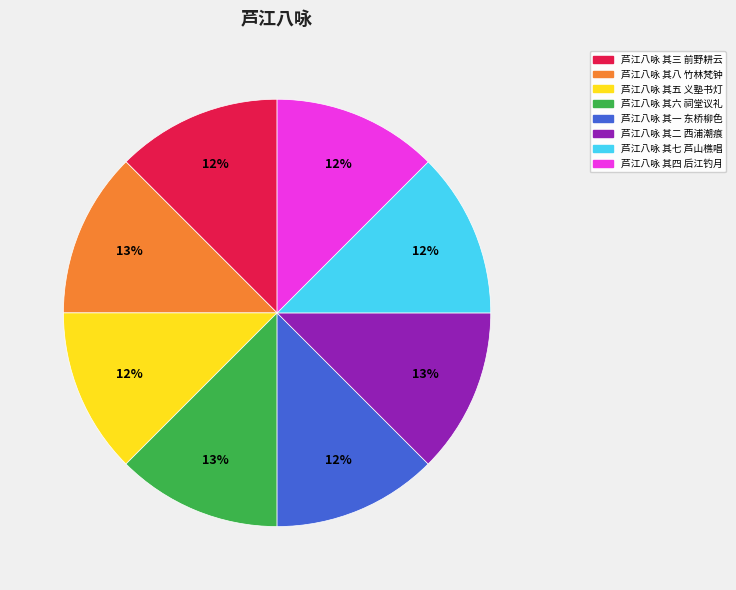

Is there a majority slice in this chart?

No